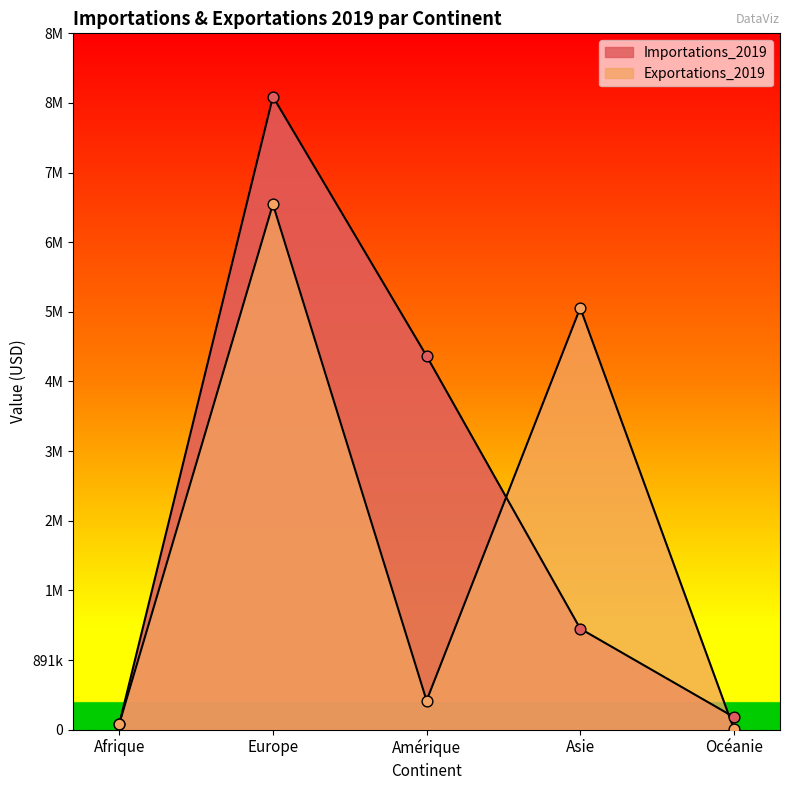

At how many categories does at least one series exceed 1336926?

3